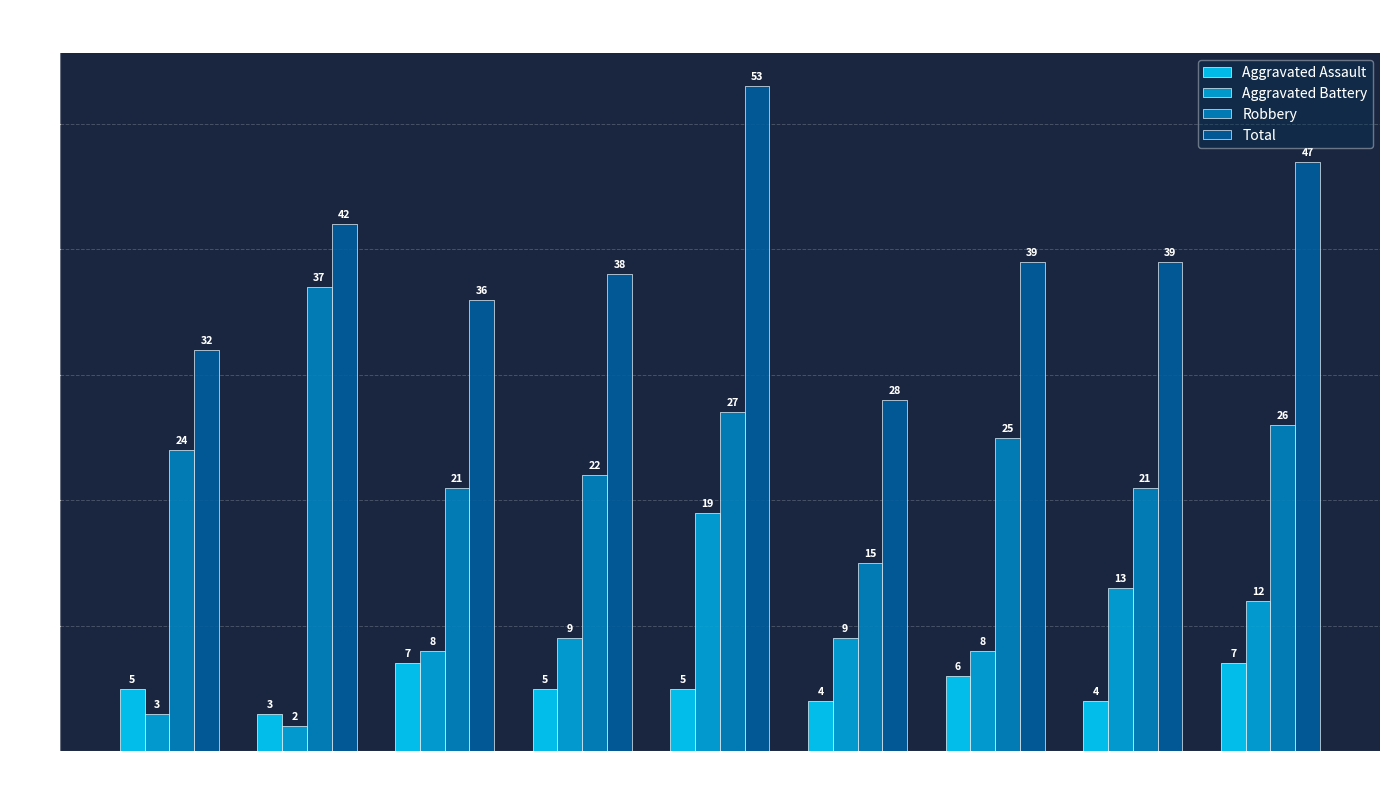

What is the minimum value shown in the chart?

2